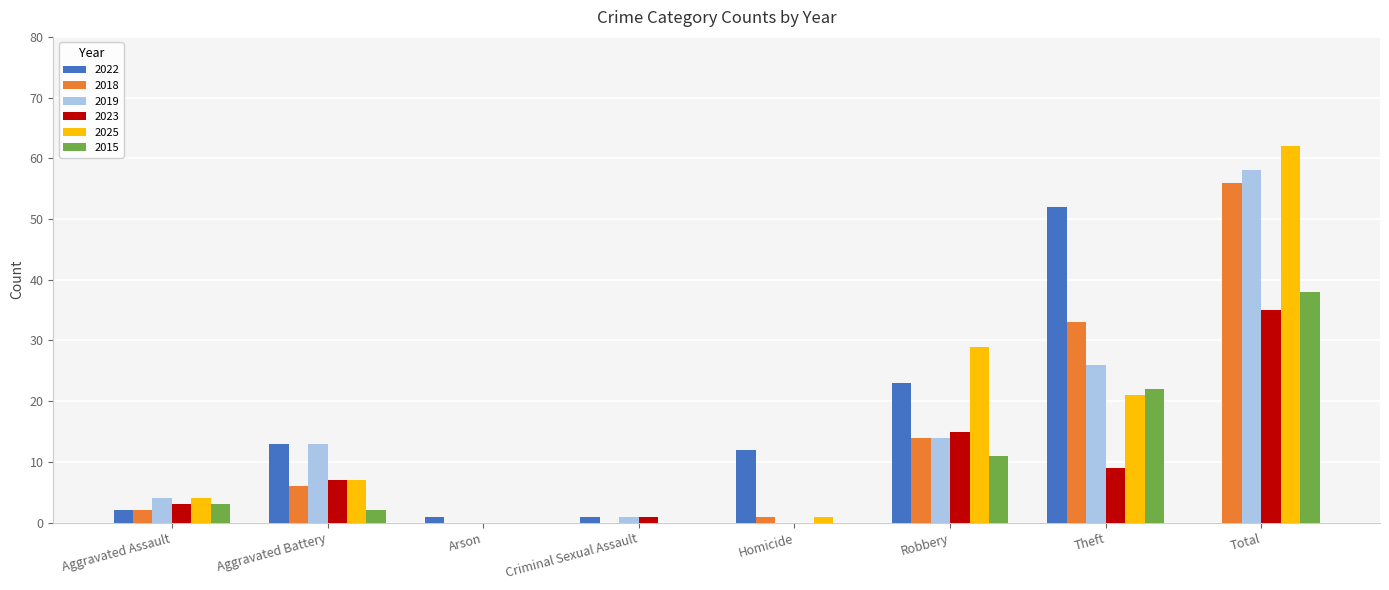

Does the chart contain stacked bars?

No